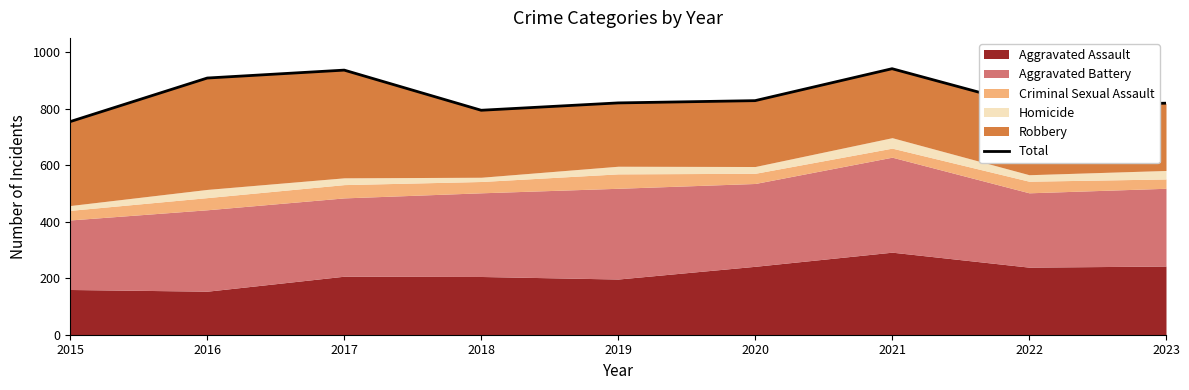

Rank the categories by value from lowest to highest.

2015, 2018, 2022, 2023, 2019, 2020, 2016, 2017, 2021